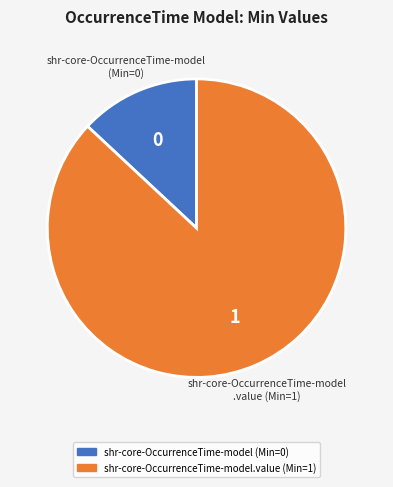

Is there any slice that represents more than half of the pie?

Yes